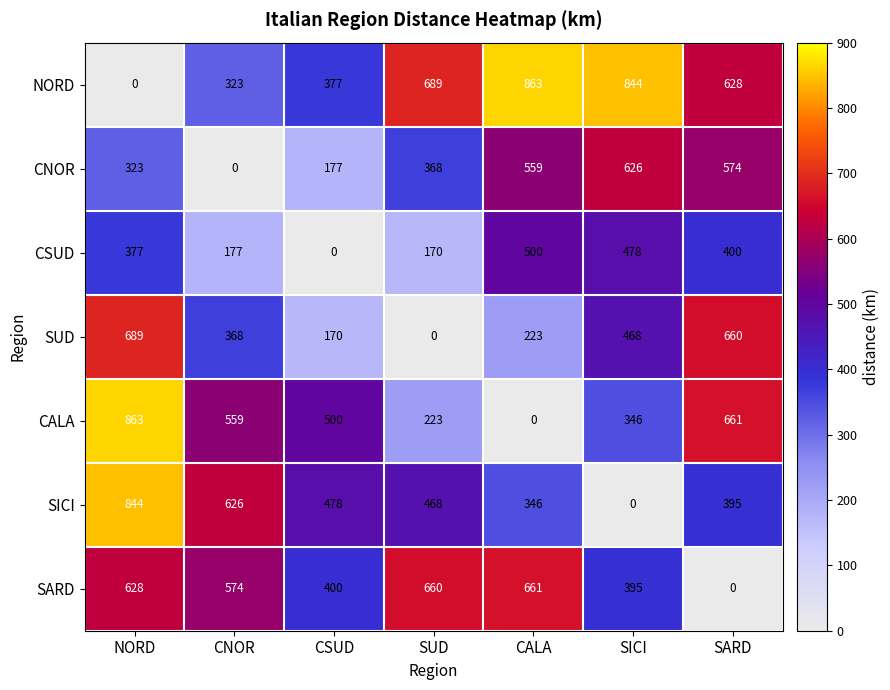

What is the spread (max minus min) of values at CNOR?

626